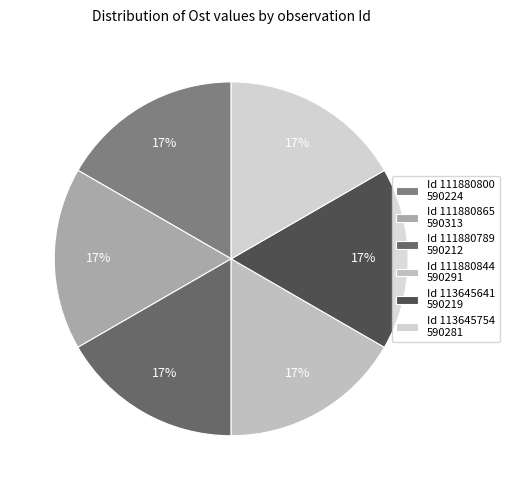

Is there any slice that represents more than half of the pie?

No